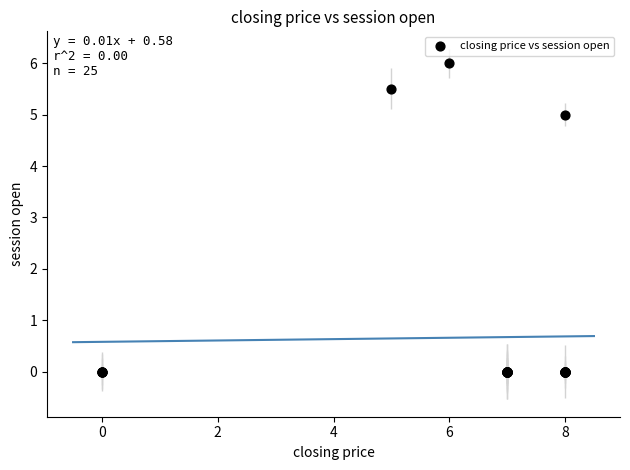

What Y value in the scatter plot is closest to 3?

5.0